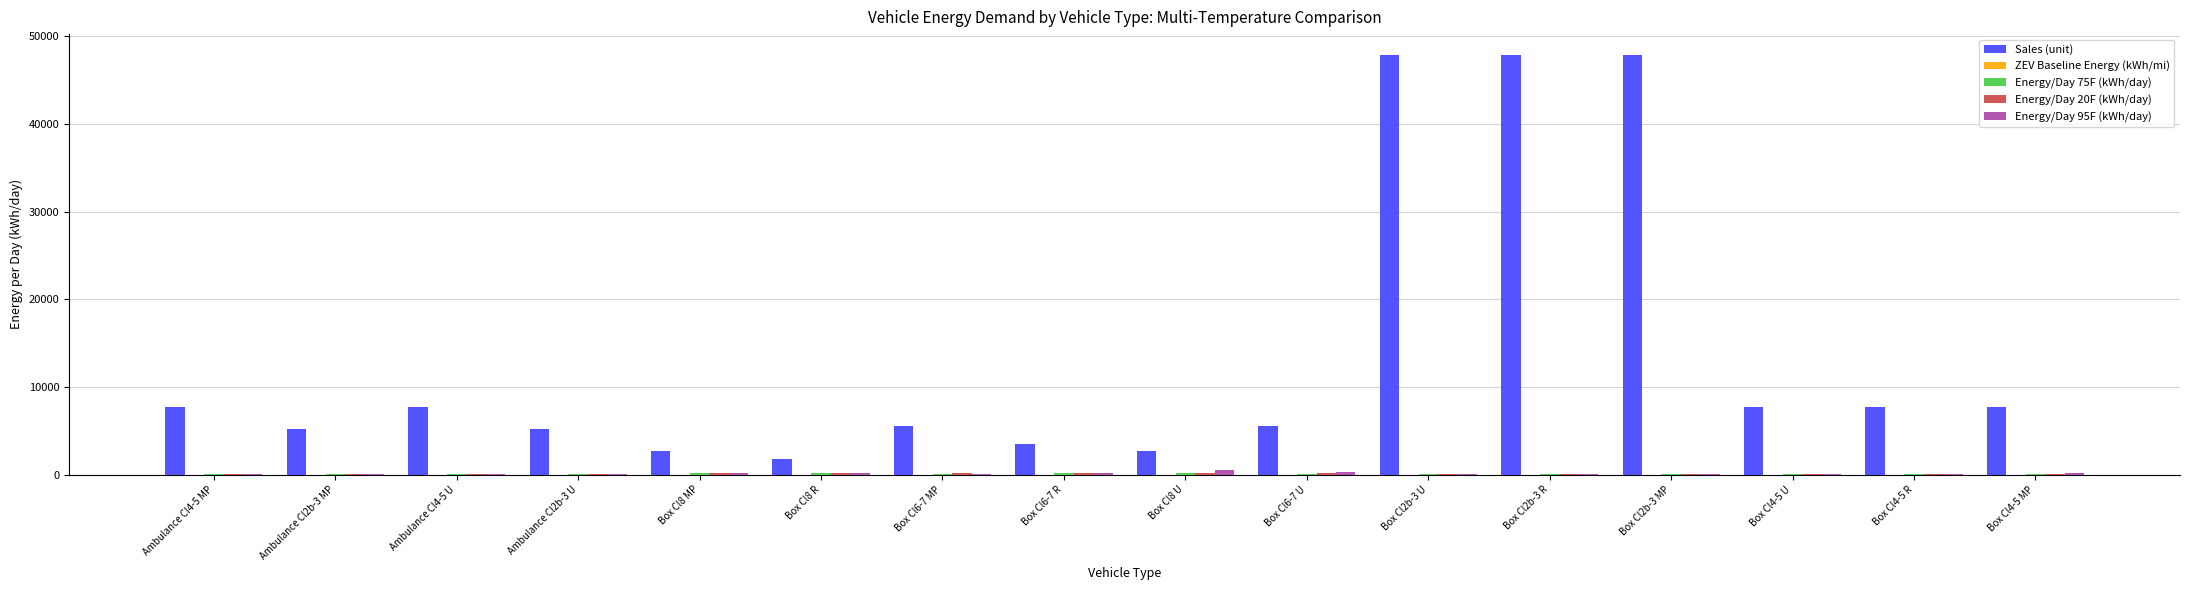

What is the greatest value displayed?

47862.8